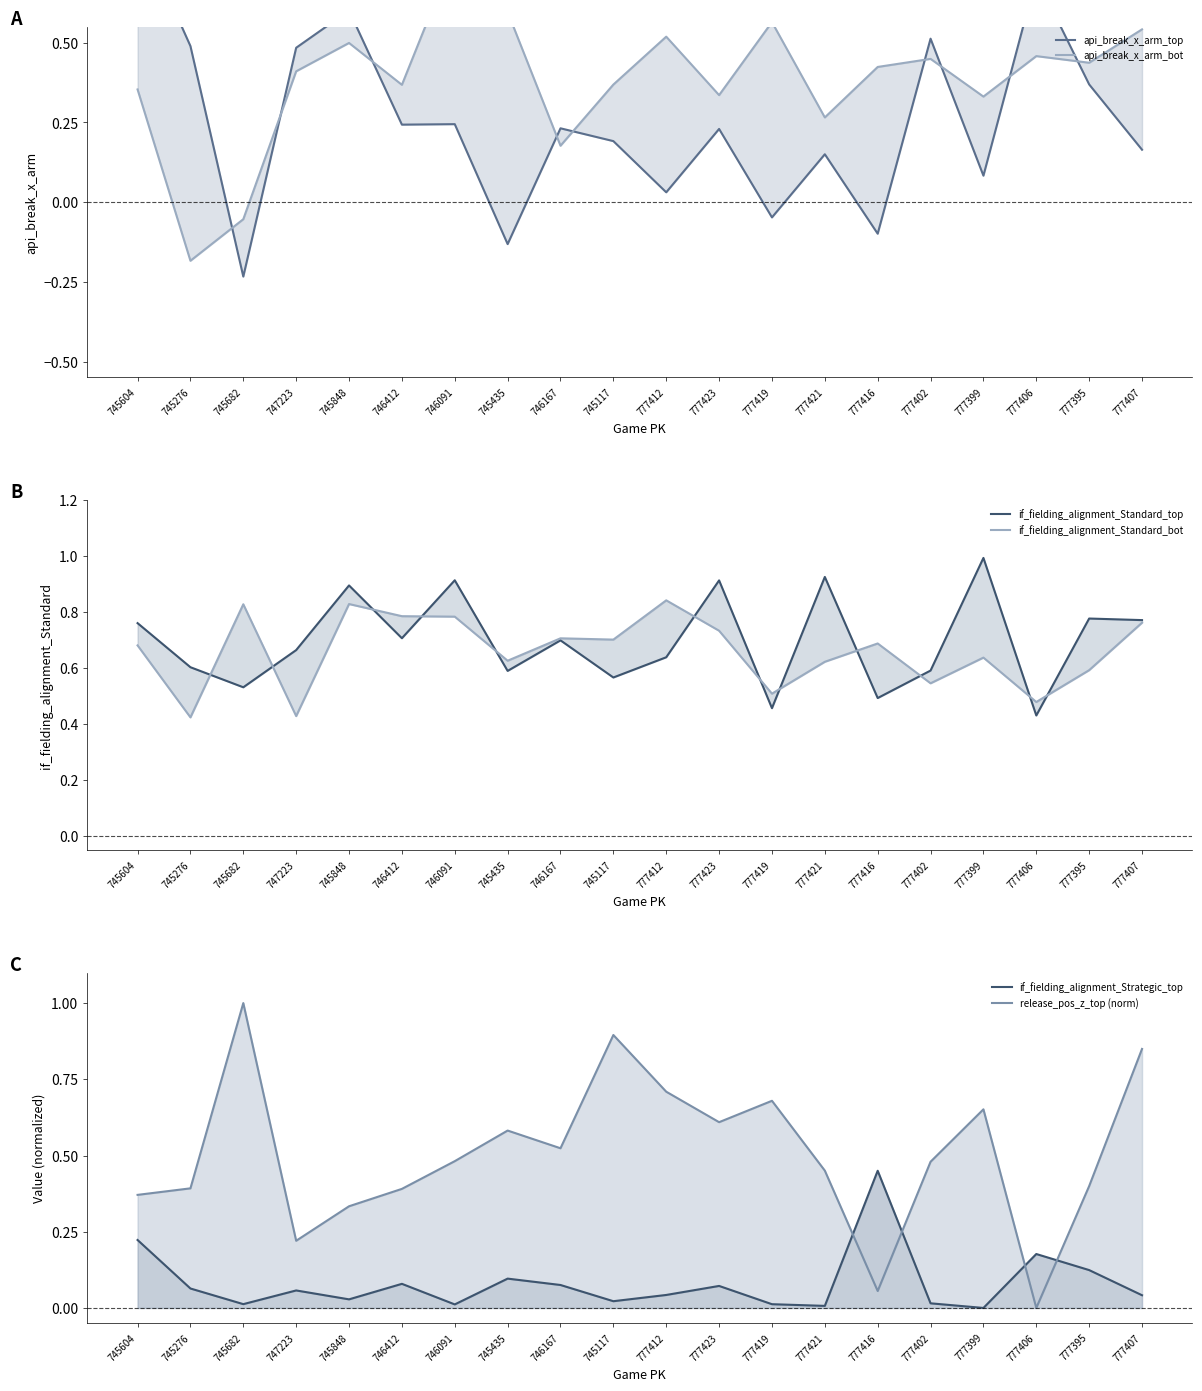

What is the label of the 8th point from the left?

745435